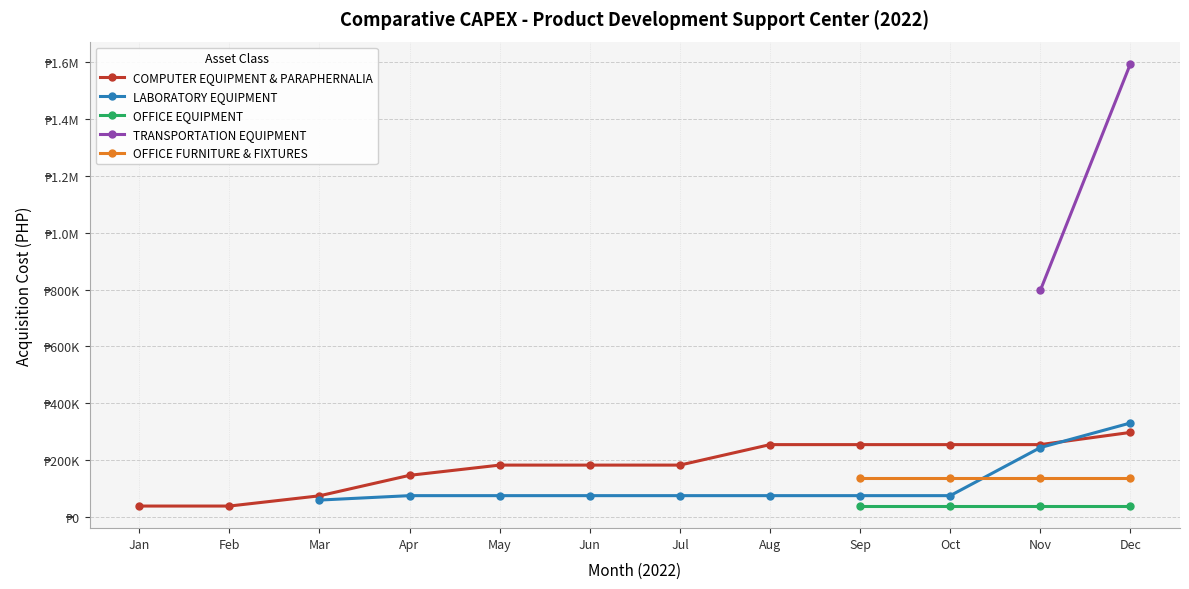

True or false: TRANSPORTATION EQUIPMENT and OFFICE EQUIPMENT cross at least once.

False